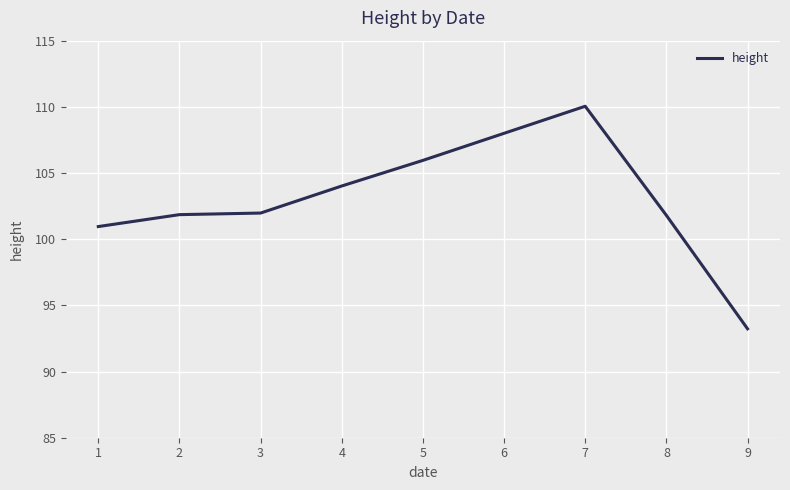

The chart shows a value of 24.7 at 3. True or false?

False